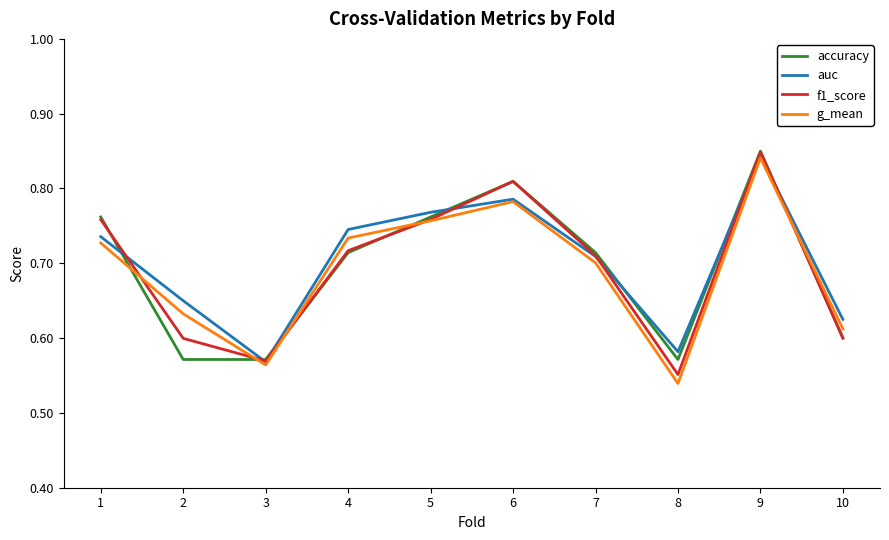

Does the chart display data point markers on the line(s)?

No